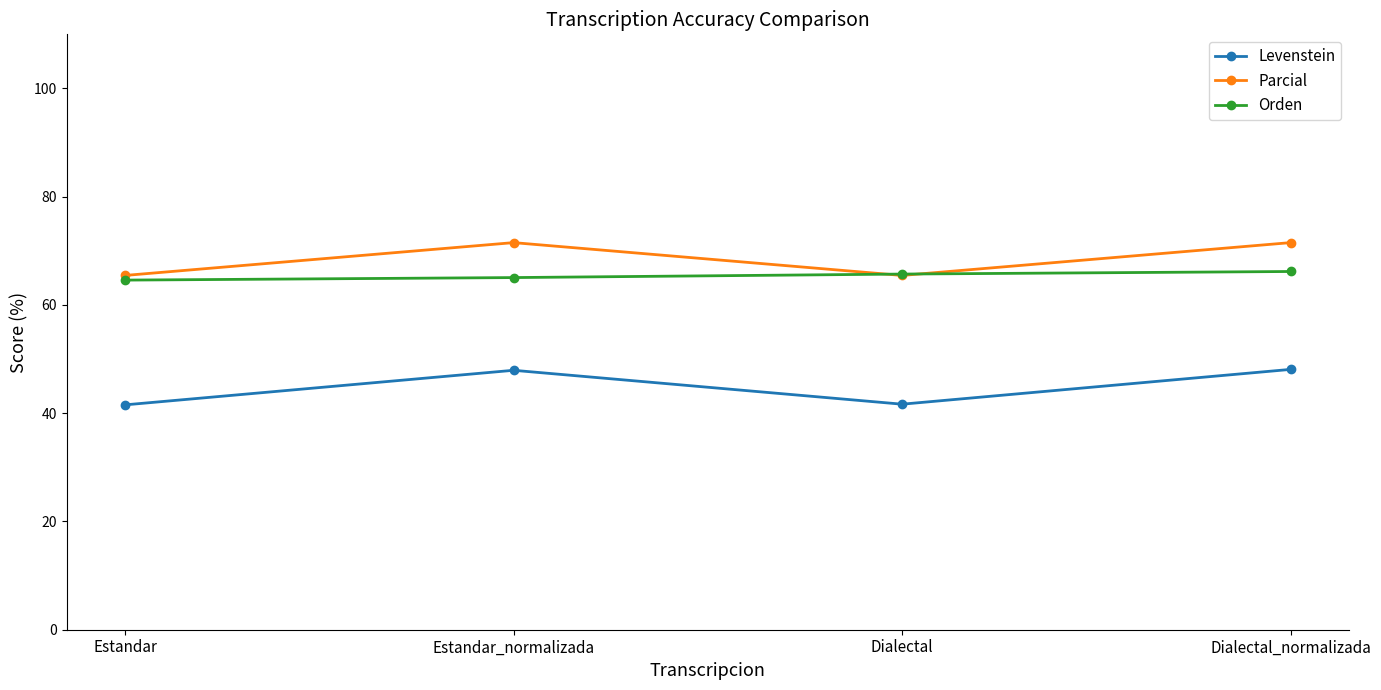

What is the minimum value for Levenstein?

41.5